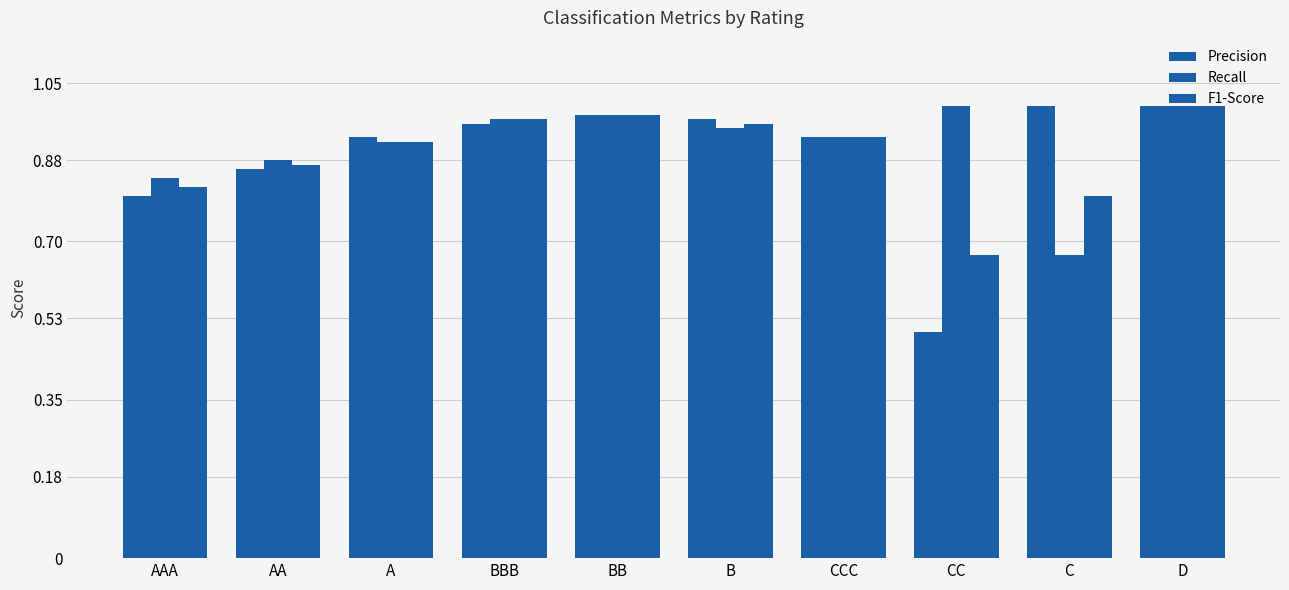

What position from the right is A?

8